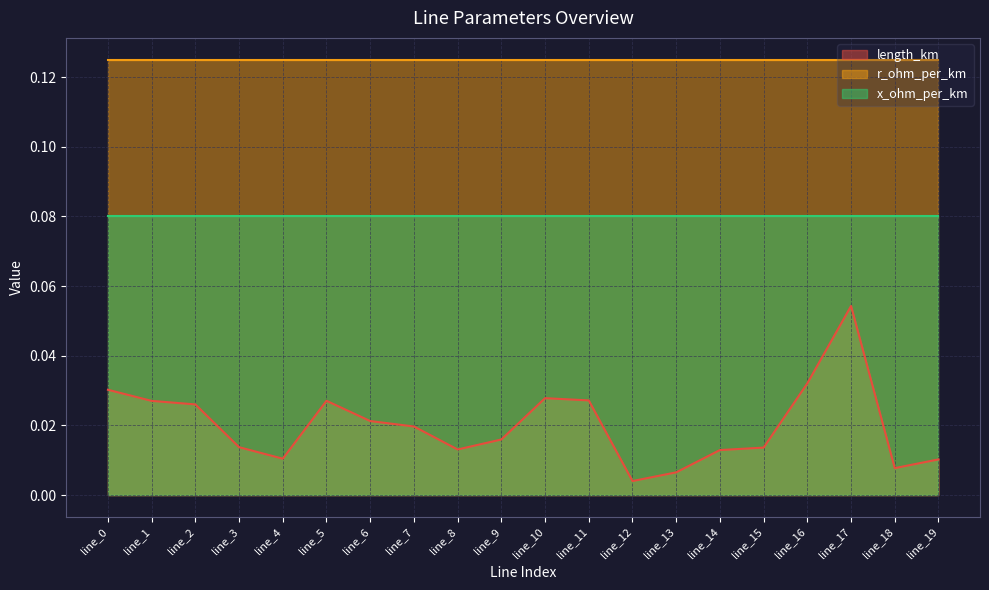

Count the number of data series in this chart.

3